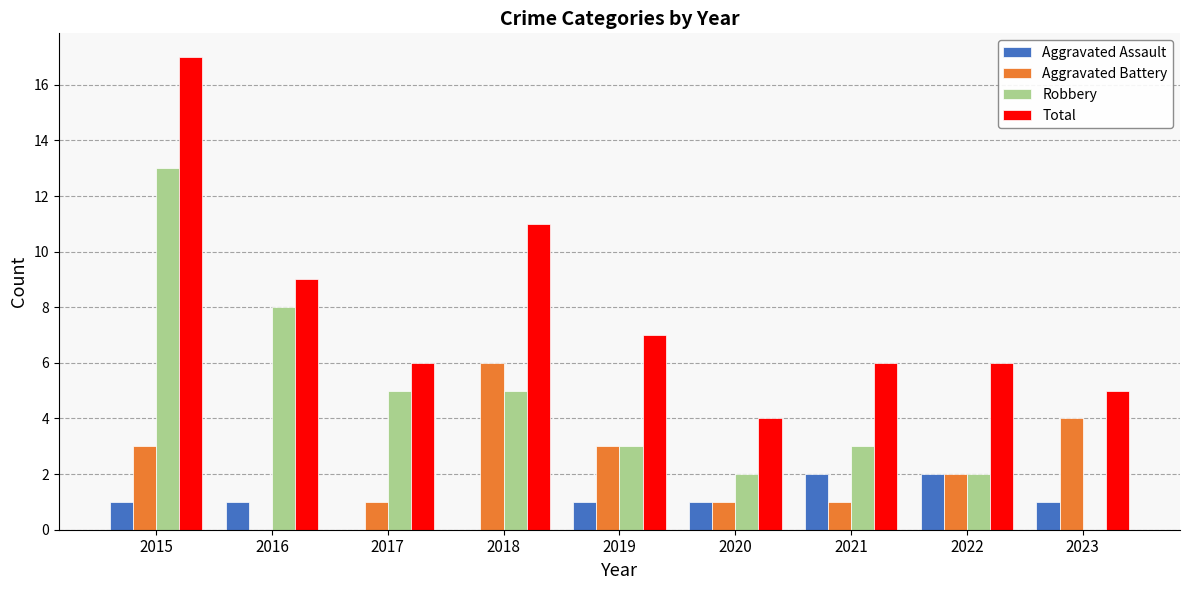

What is the sum of the Robbery values at 2016 and 2021?

11